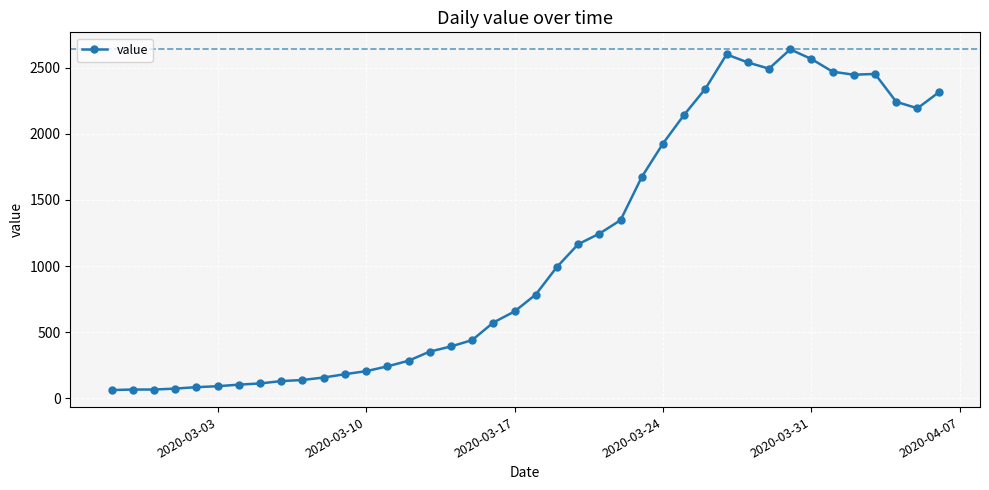

True or false: the data has more than 2 interior local peaks.

True